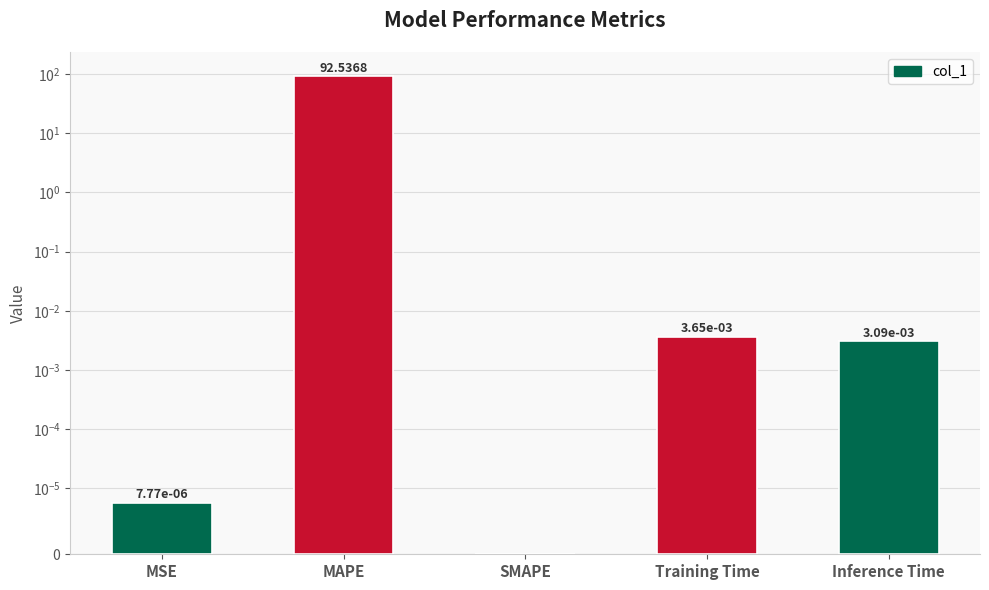

Reading left to right, list all the values displayed in this chart.

0.0	92.5	0.0	0.0	0.0